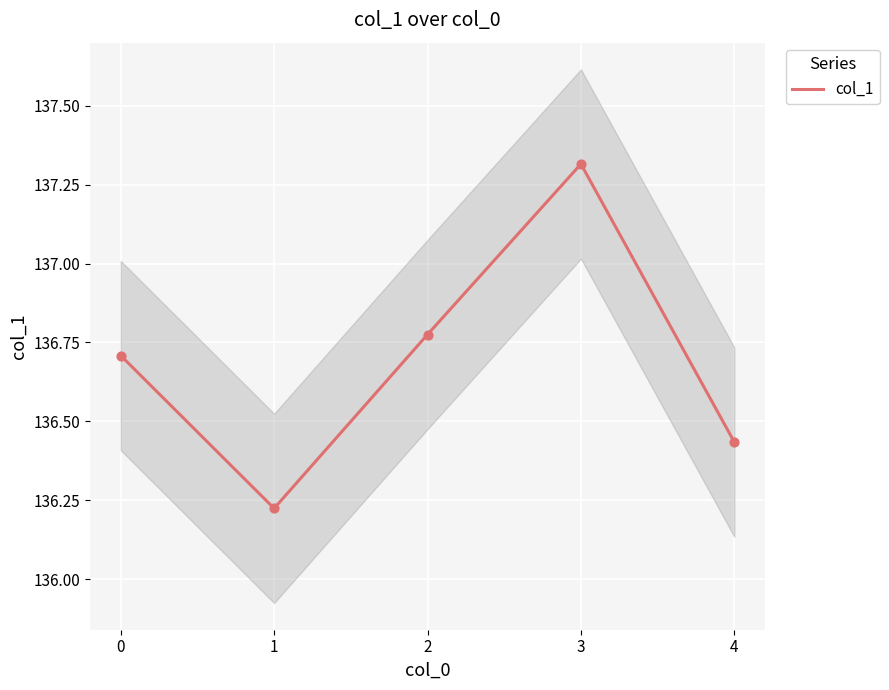

Approximately how many times larger is the value at 0 compared to 4?

1.0